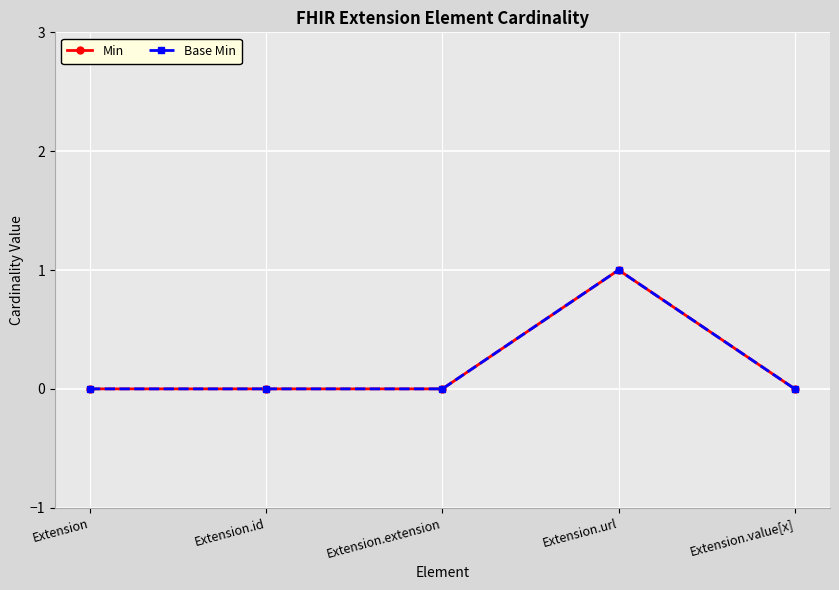

At which category is the sum across all series the highest?

Extension.url